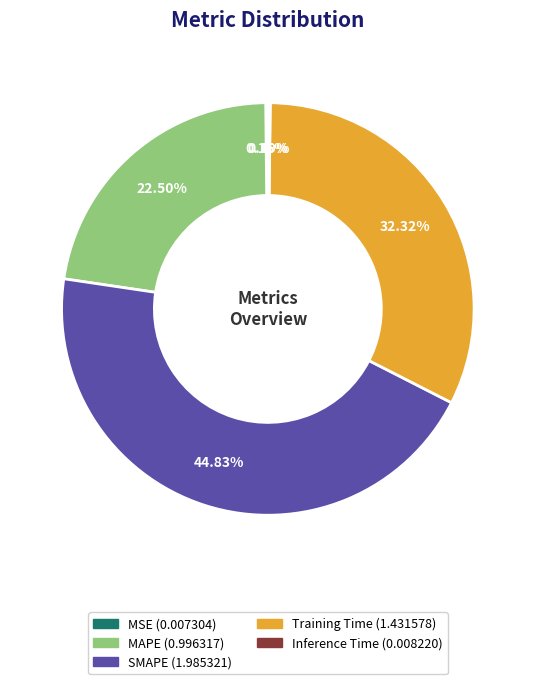

Which category has the biggest portion of the pie?

SMAPE